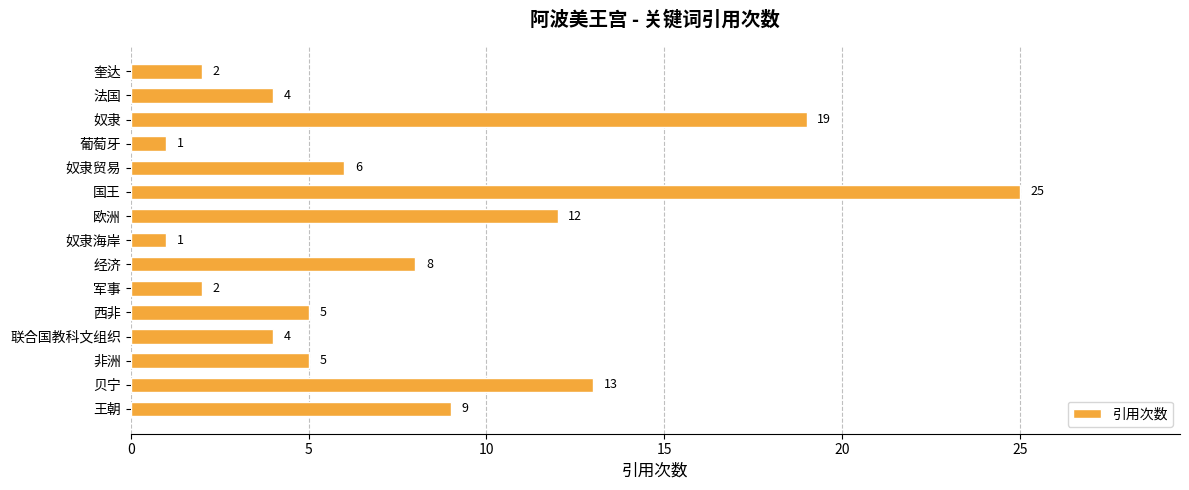

The value at 联合国教科文组织 is 4. True or false?

True